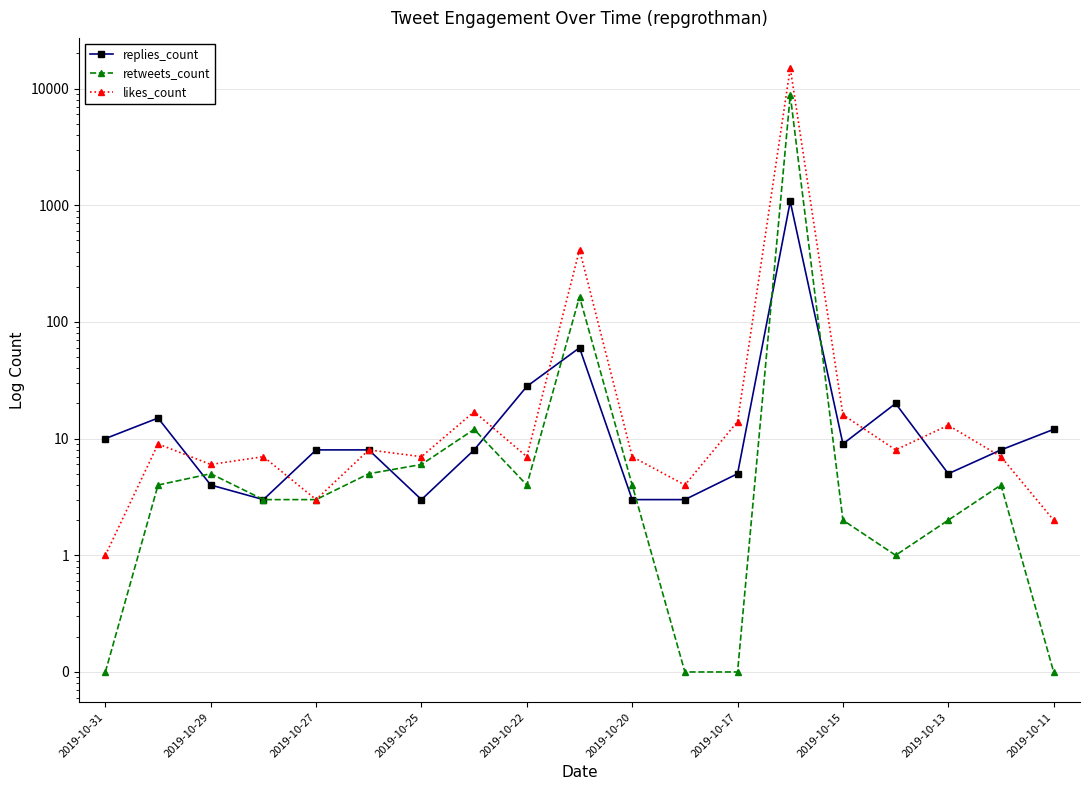

True or false: likes_count and retweets_count cross at least once.

False